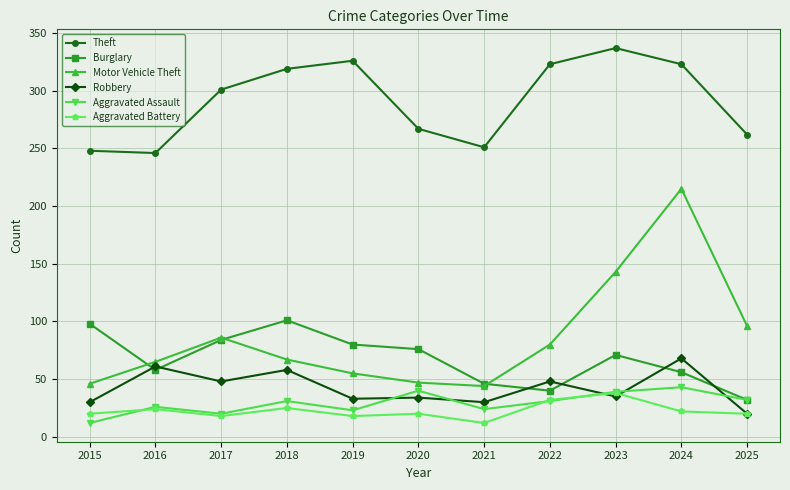

How many lines are shown in the chart?

6